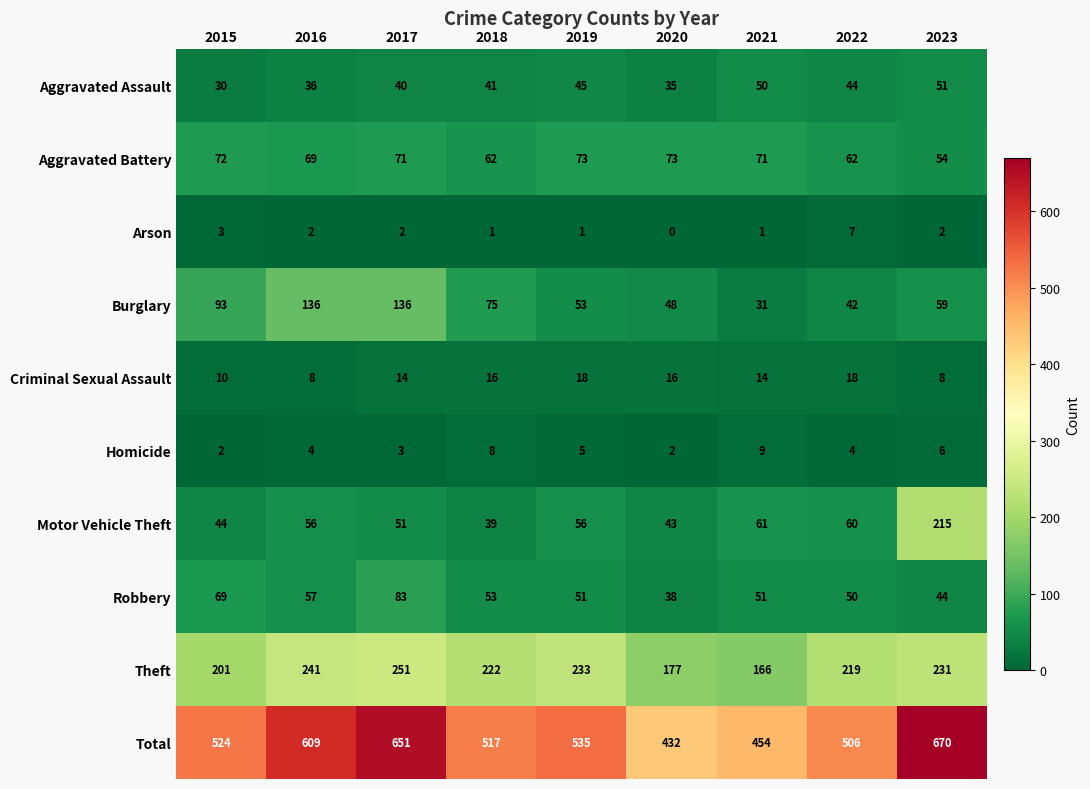

At how many categories does at least one series exceed 630?

2